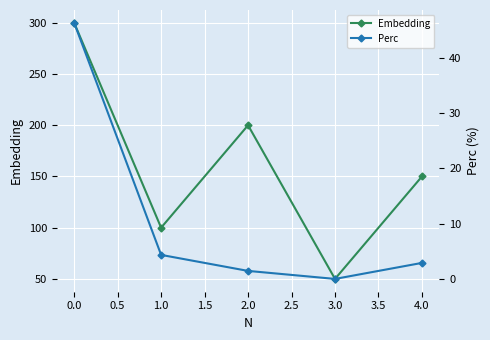

The value of Embedding at 1.0 is 177. True or false?

False